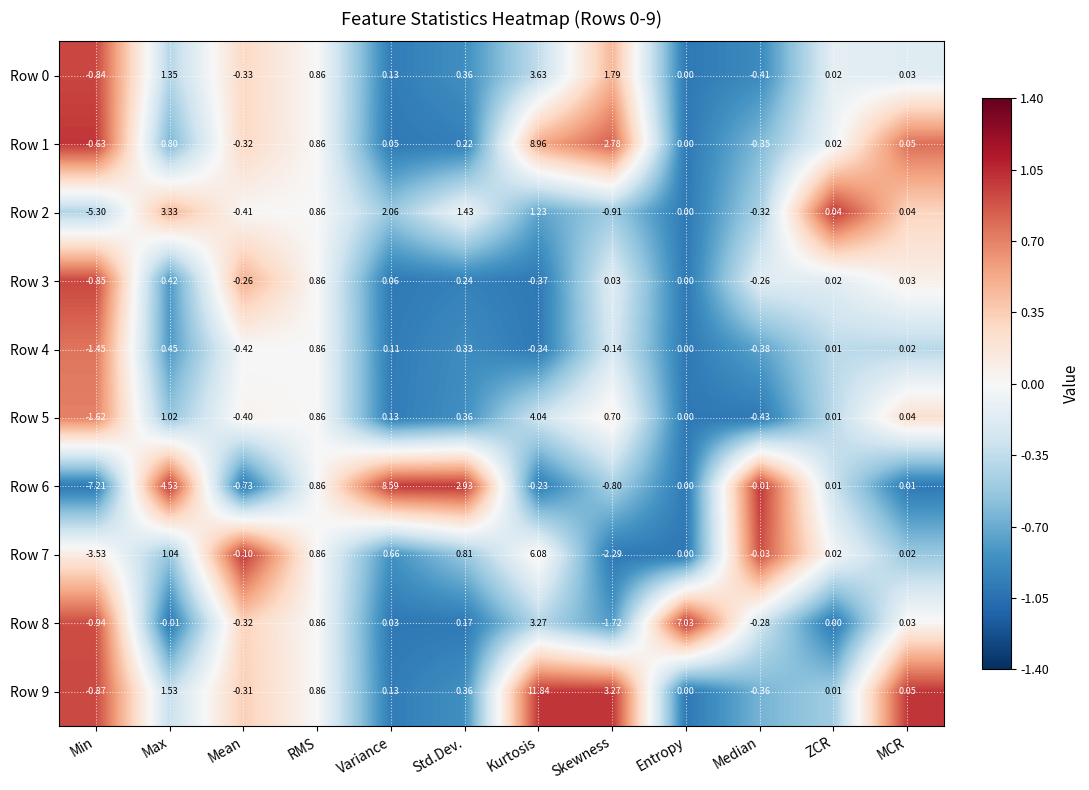

Where does the Row 3 series first go above 0?

Max